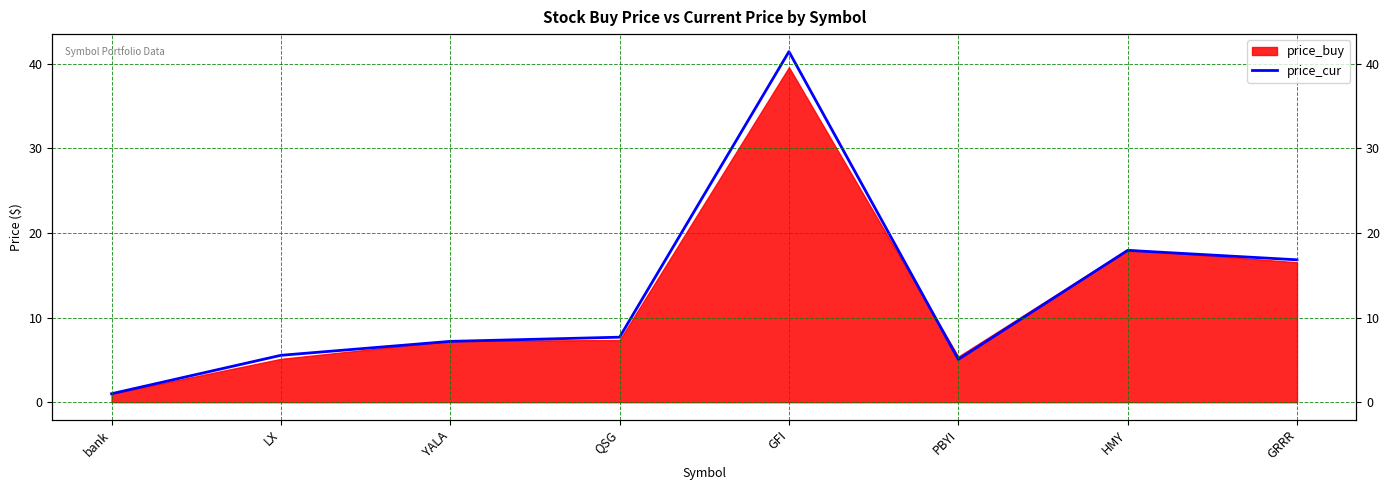

Rank the categories by value from highest to lowest.

GFI, HMY, GRRR, QSG, YALA, LX, PBYI, bank